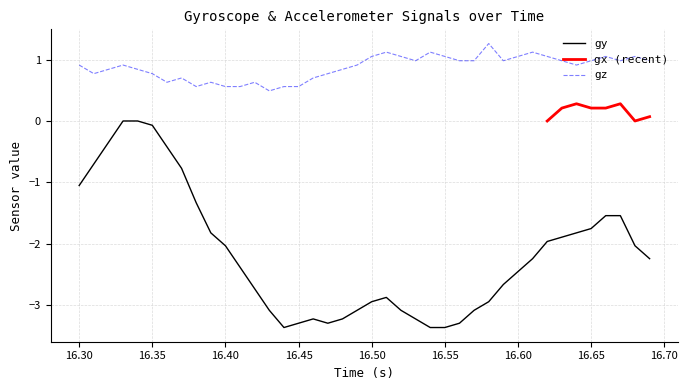

The value of gz at 16.55 is 1.8. True or false?

False